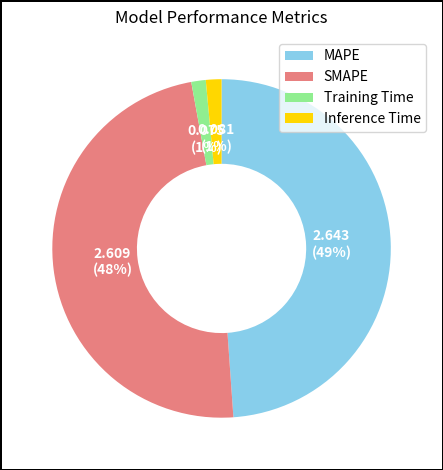

To the nearest percent, what is the average slice percentage?

25%